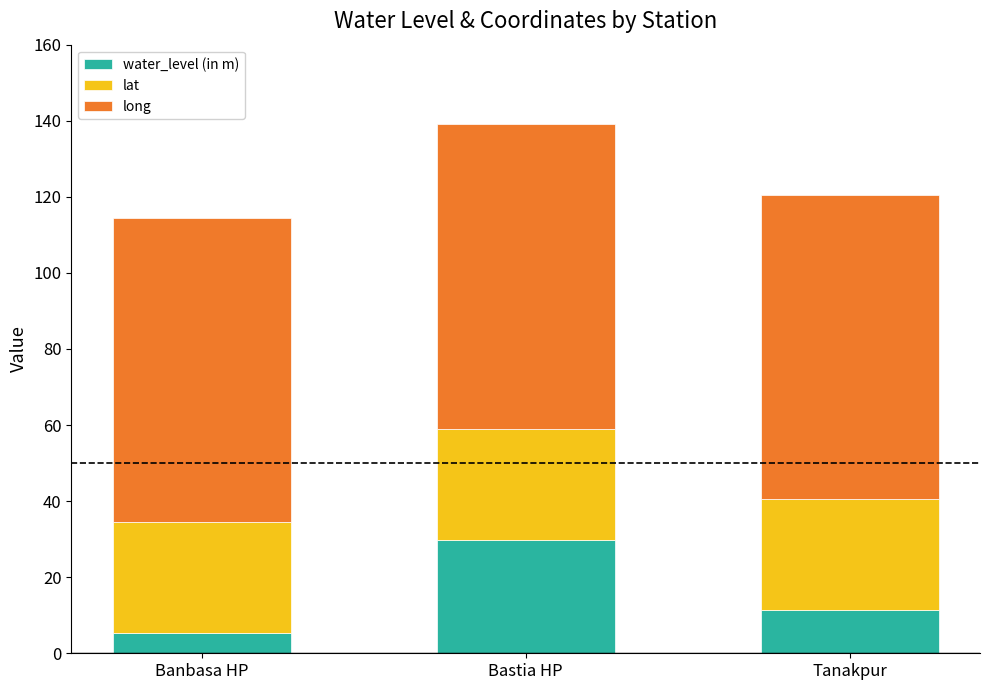

What is the minimum value for water_level (in m)?

5.4